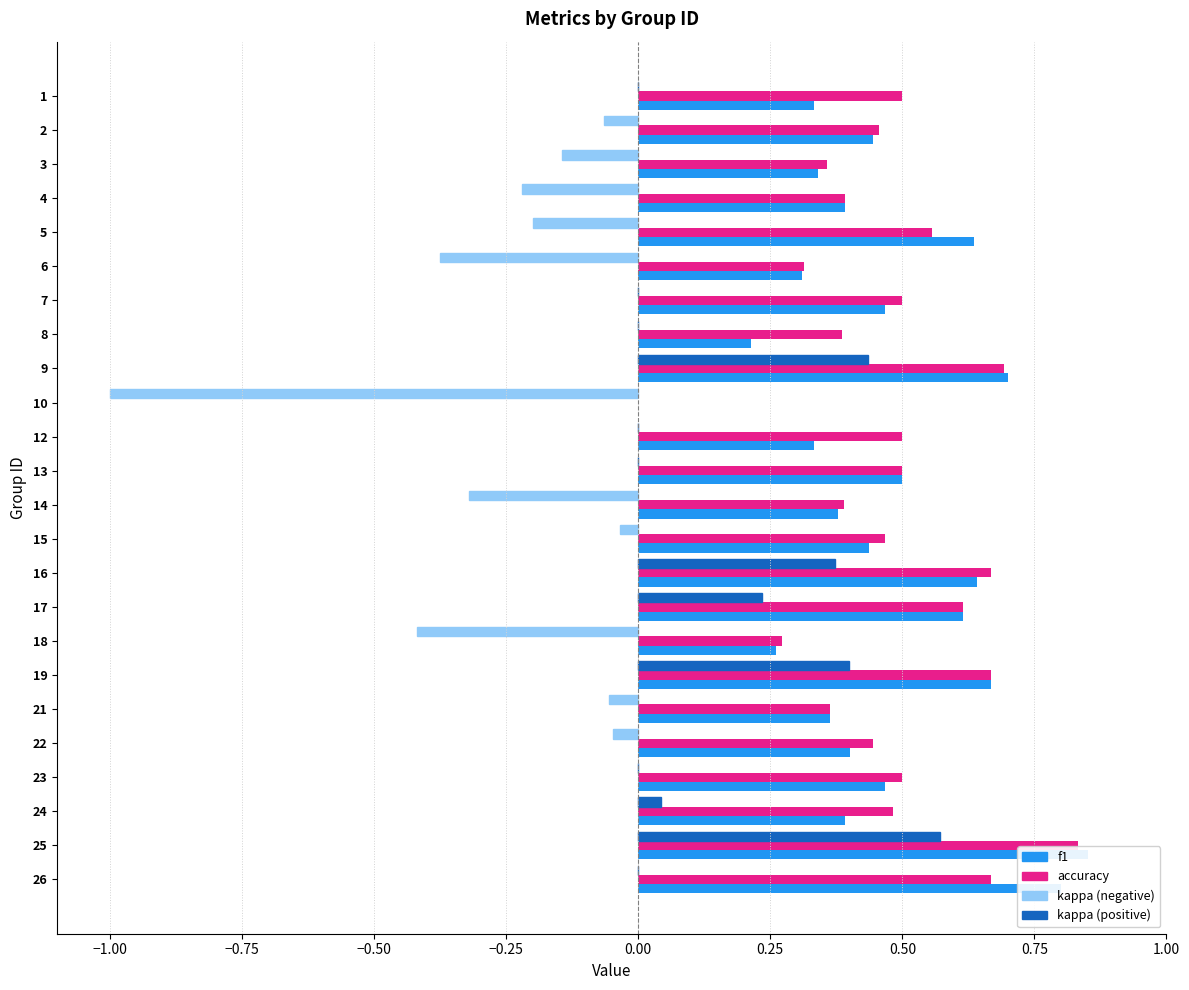

Reading right to left, transcribe all the data shown in this chart.

f1: 0.8	0.9	0.4	0.5	0.4	0.4	0.7	0.3	0.6	0.6	0.4	0.4	0.5	0.3	0.0	0.7	0.2	0.5	0.3	0.6	0.4	0.3	0.4	0.3
accuracy: 0.7	0.8	0.5	0.5	0.4	0.4	0.7	0.3	0.6	0.7	0.5	0.4	0.5	0.5	0.0	0.7	0.4	0.5	0.3	0.6	0.4	0.4	0.5	0.5
kappa: 0.0	0.6	0.0	0.0	-0.0	-0.1	0.4	-0.4	0.2	0.4	-0.0	-0.3	0.0	0.0	-1.0	0.4	0.0	0.0	-0.4	-0.2	-0.2	-0.1	-0.1	0.0